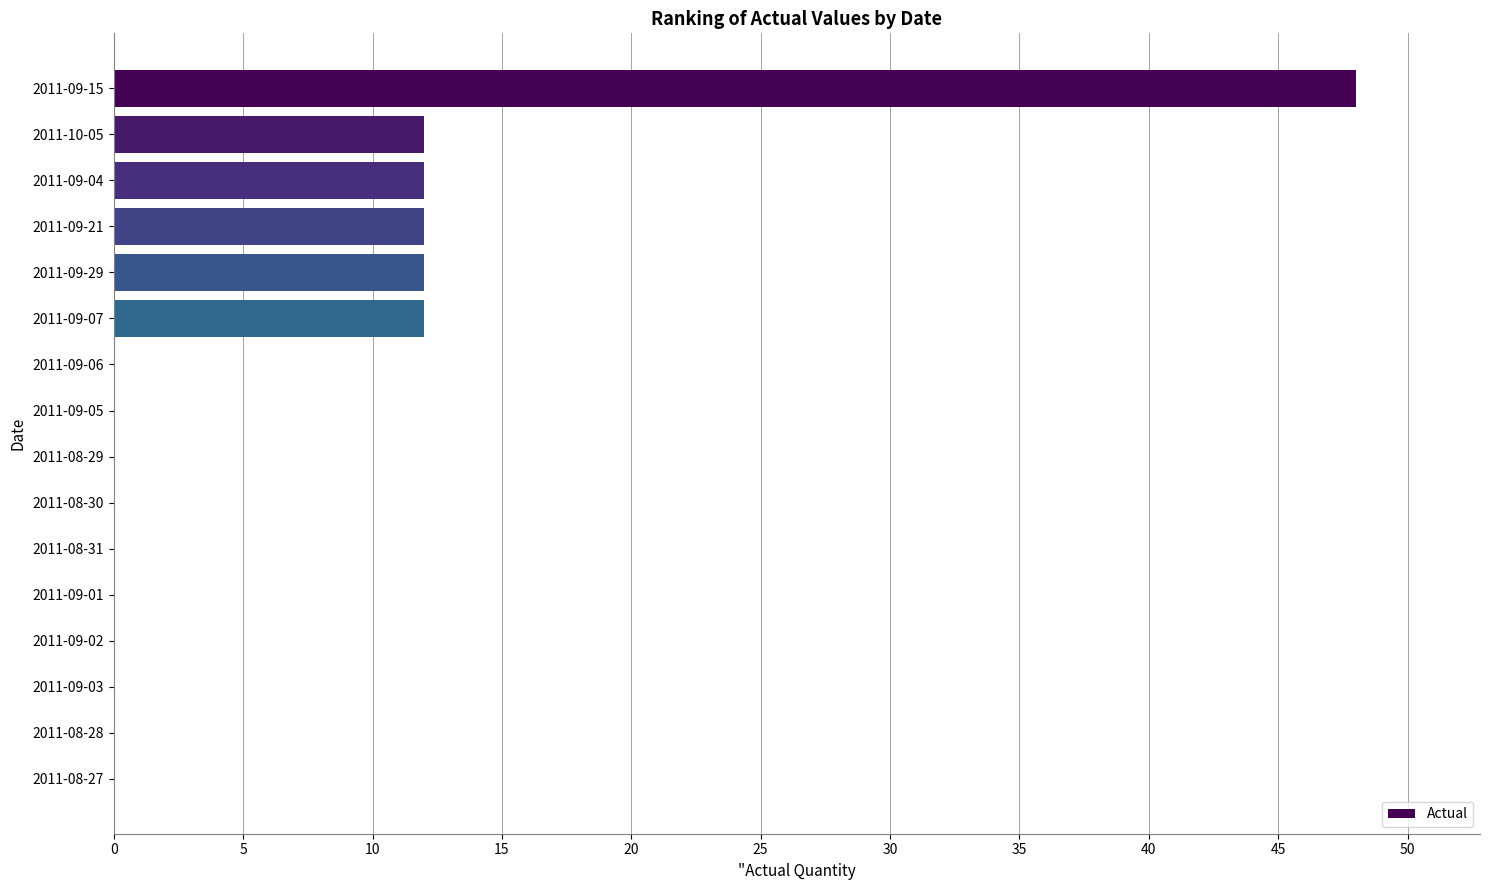

What is the maximum value shown in the chart?

48